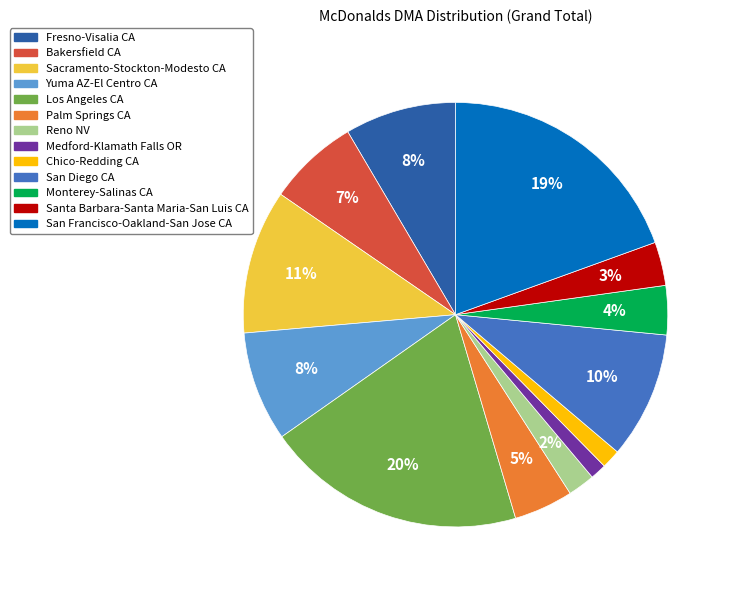

Is there a majority slice in this chart?

No